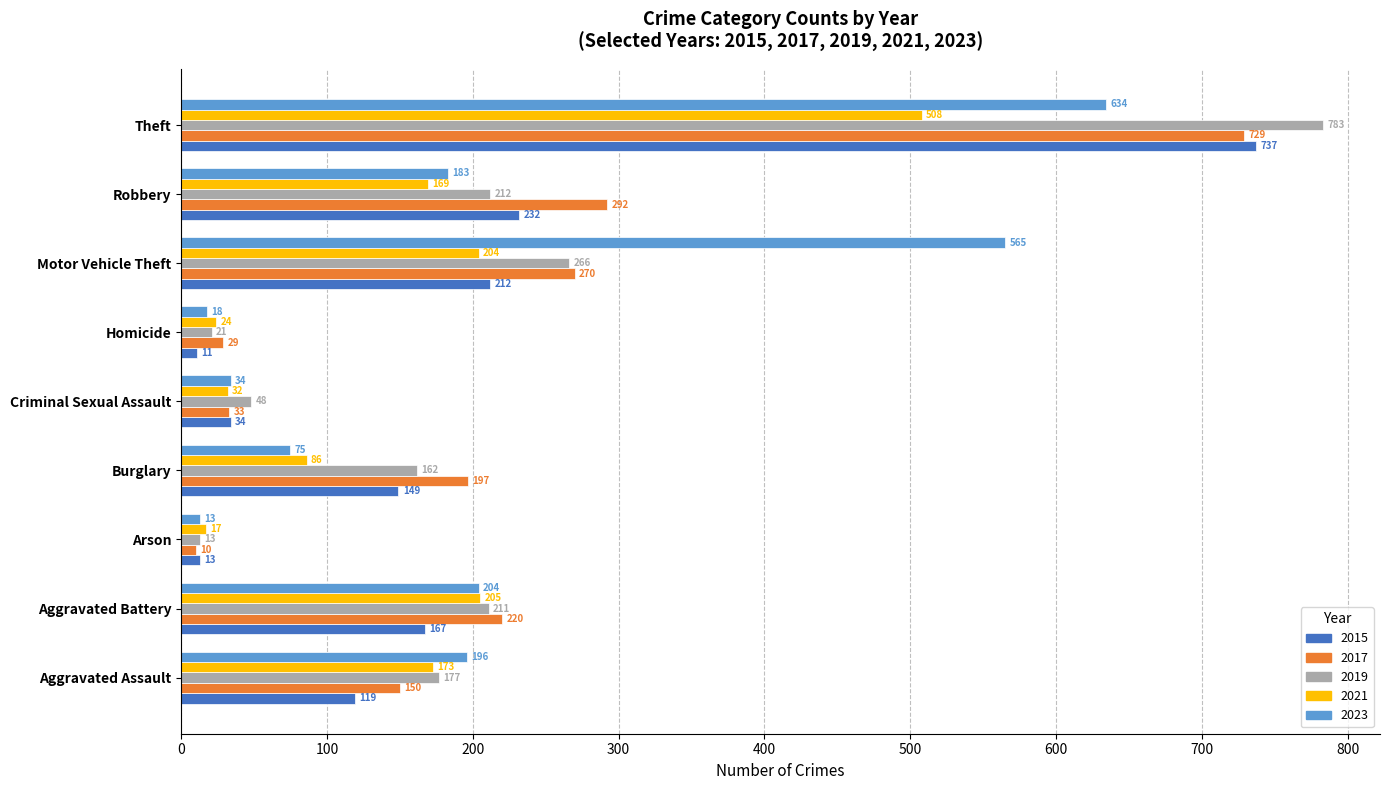

Which series has the largest range (max minus min)?

2019